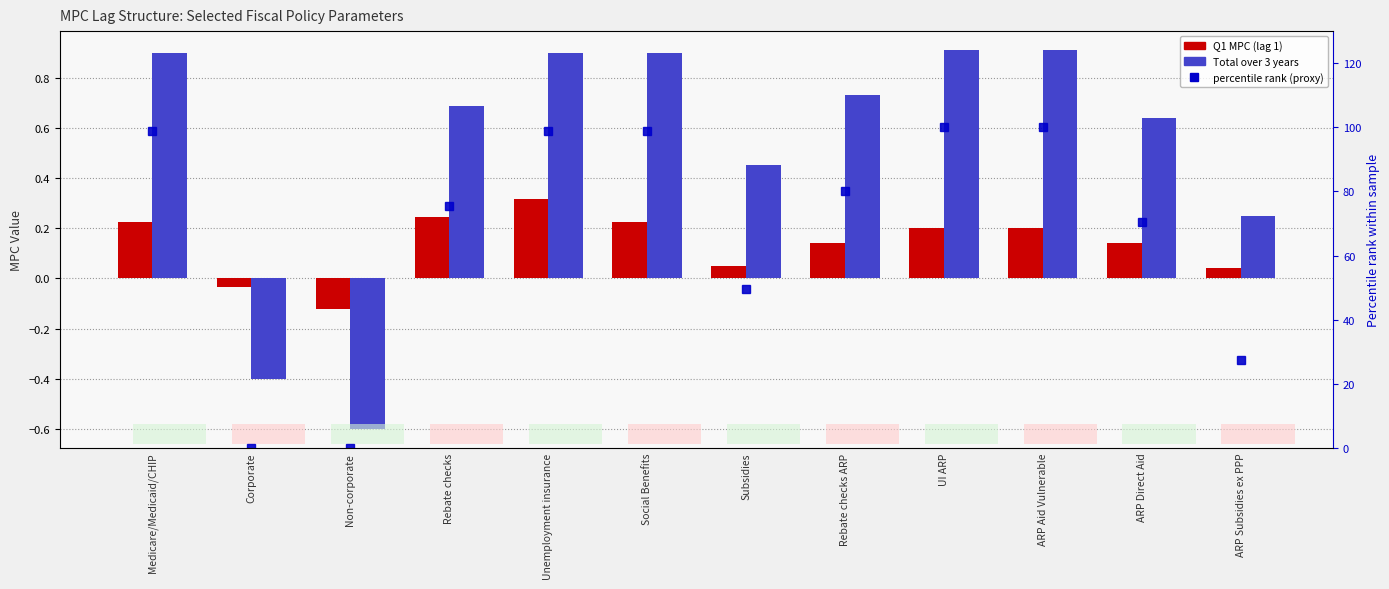

Which series has the largest total across all categories?

percentile rank (proxy)